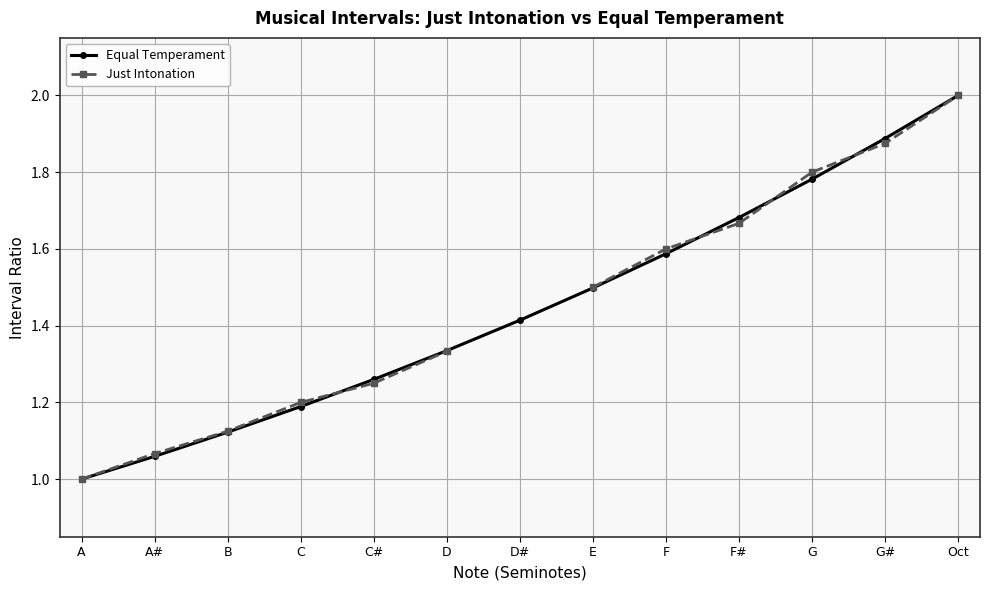

What is the difference between the maximum and second lowest values in the Just Intonation series?

0.9